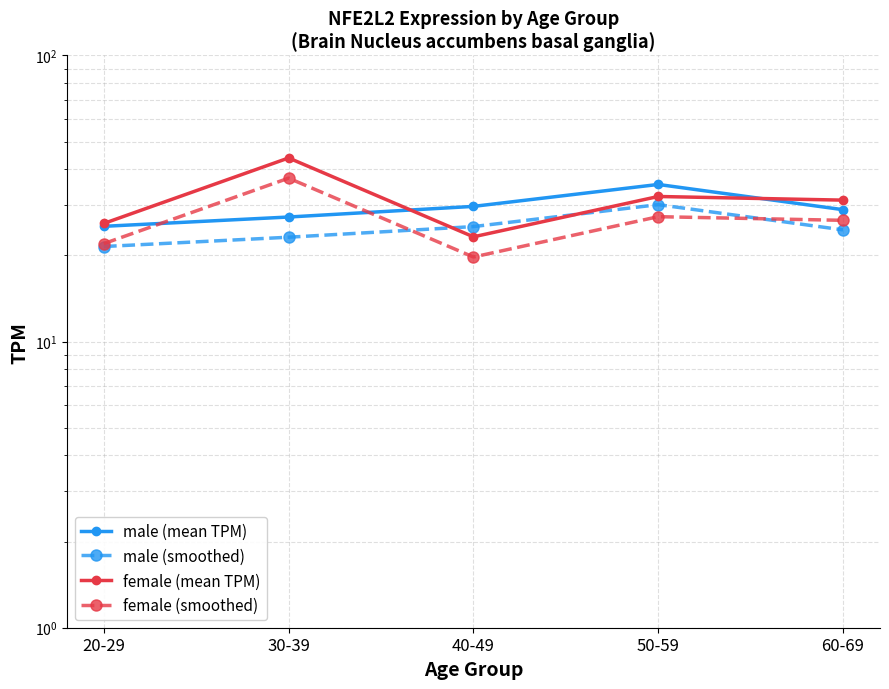

How many data points in male (mean TPM) are above 28?

3